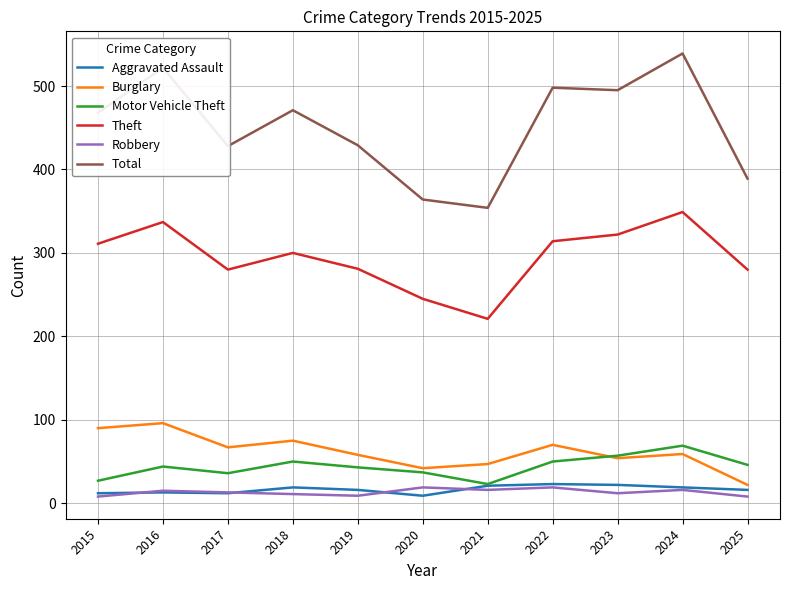

Which series has the largest total across all categories?

Total